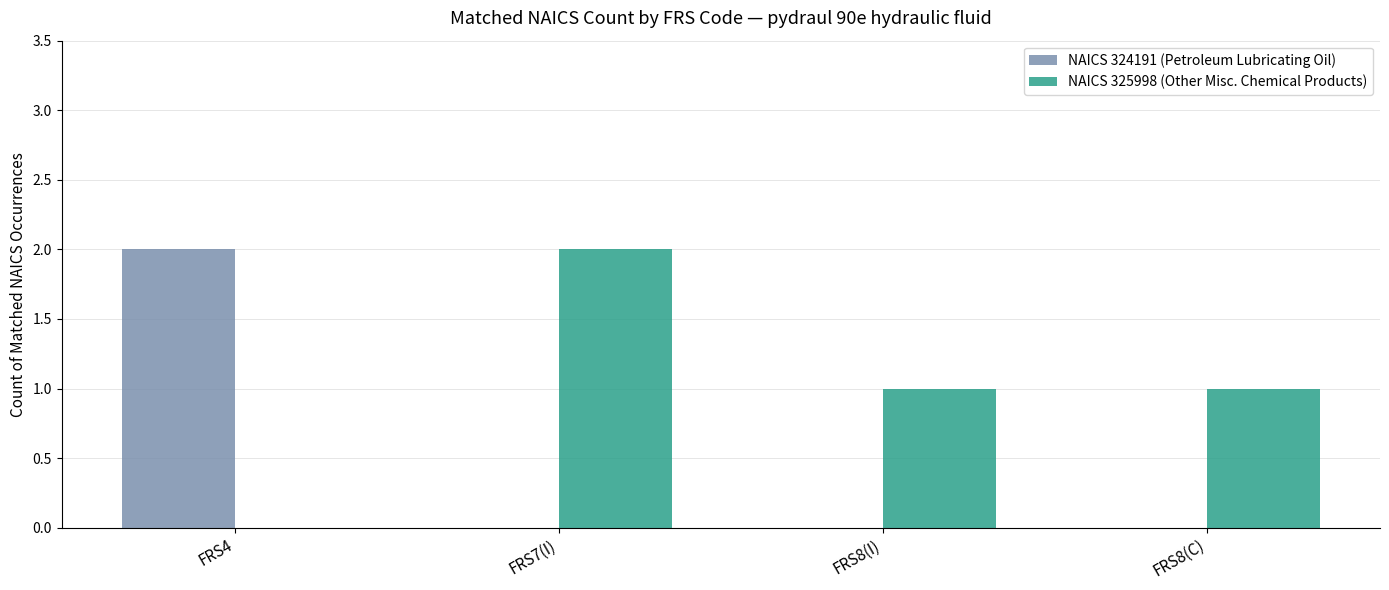

How many NAICS 325998 (Other Misc. Chemical Products) values are between 1 and 2?

3